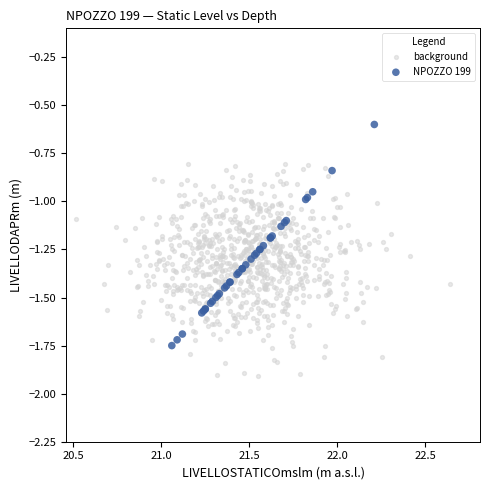

Which series reaches the maximum Y coordinate?

NPOZZO 199